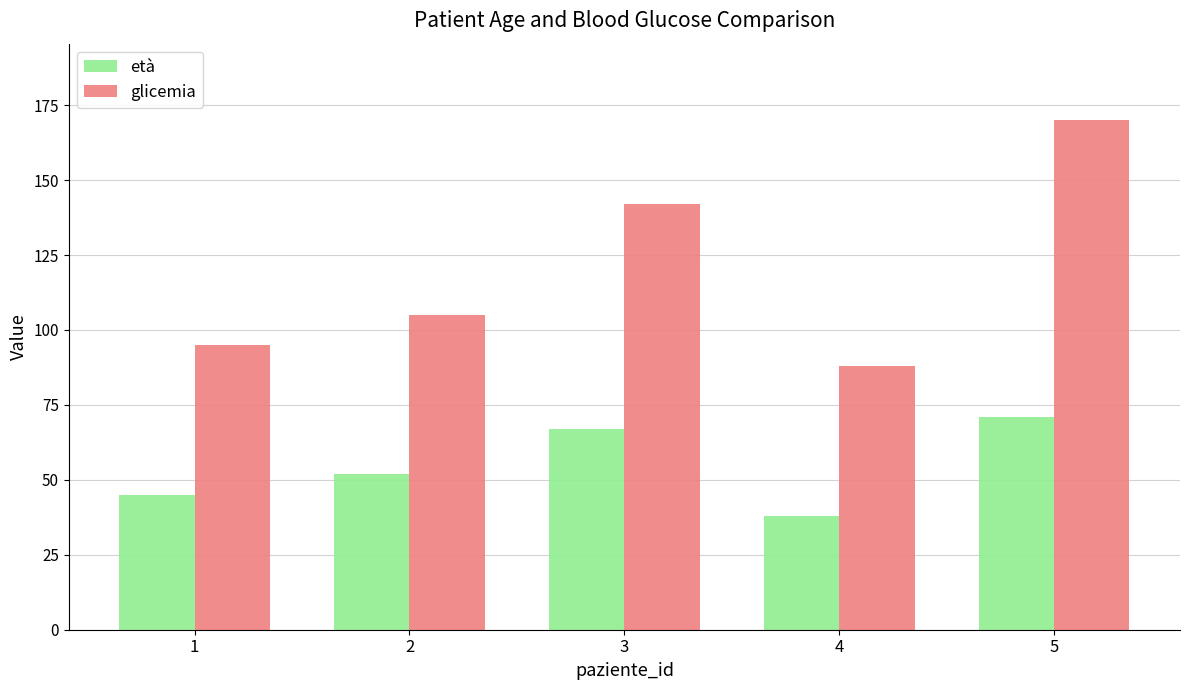

What is the sum of the glicemia values at 1 and 3?

237